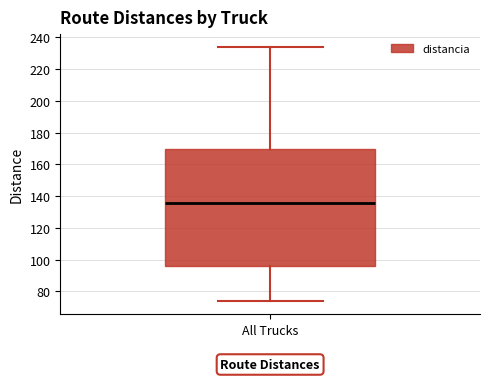

Read this box plot against the y-axis: the position of the median line, the range covered by the box, and the ends of both whiskers. The values are not printed on the chart, so give them approximately, as read against the axis.

median 136, box 96 to 170, whiskers 74 to 234